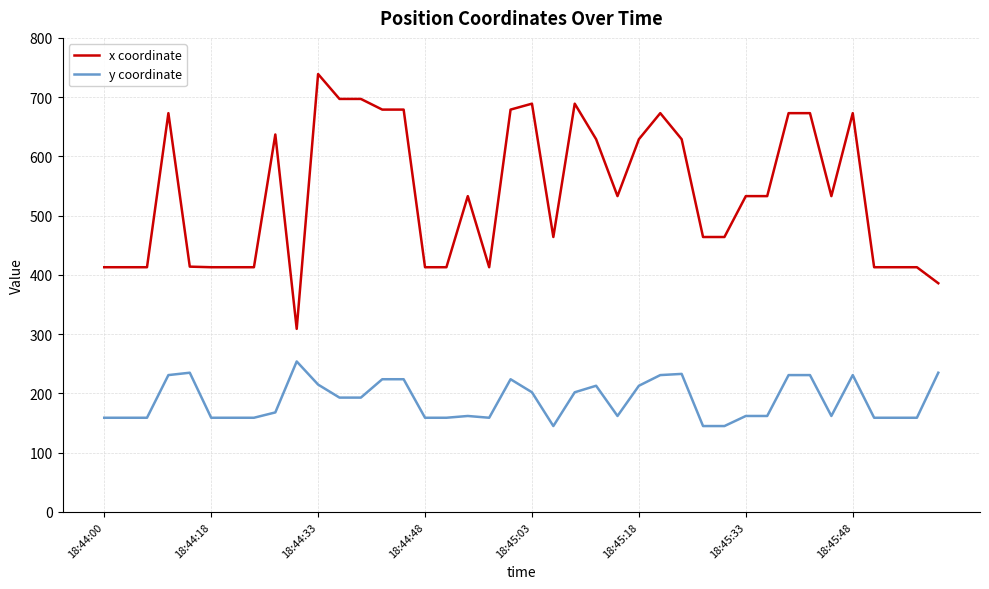

How many categories are shown in the chart?

40